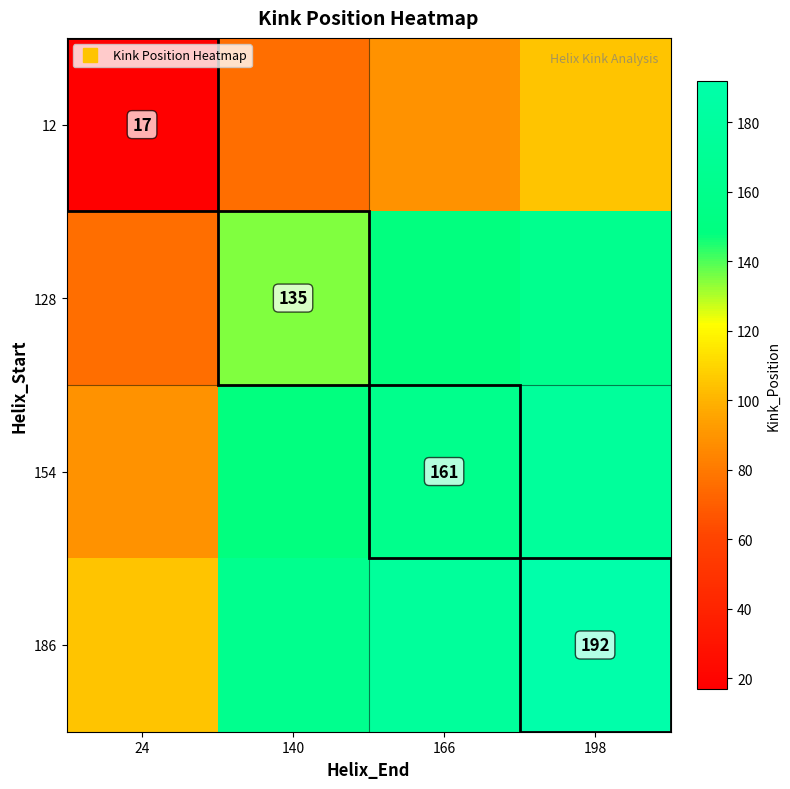

Read the 128 value at 166.

148.0